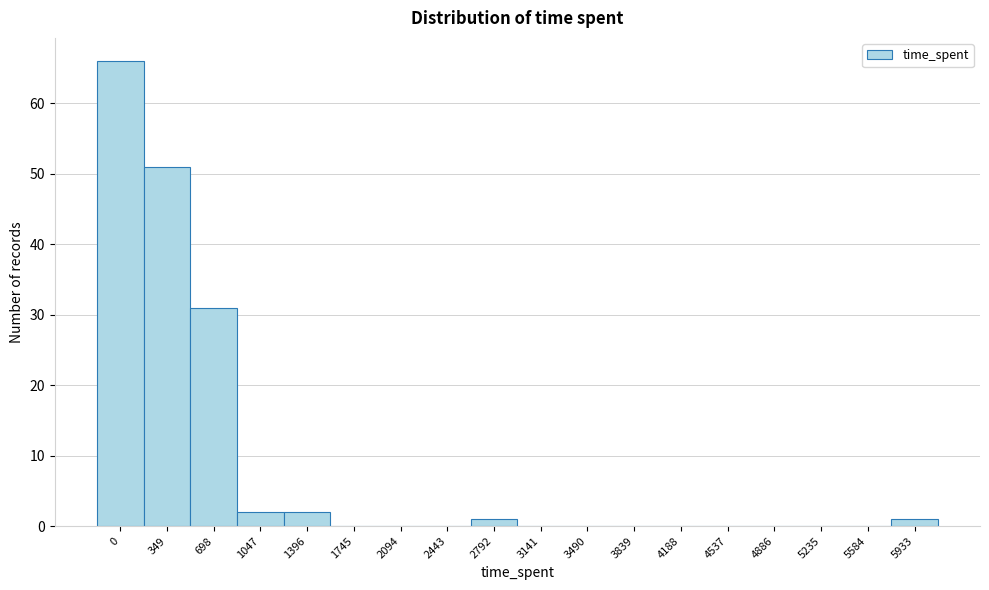

Reading right to left, extract all data points from this chart.

5933=1	5584=0	5235=0	4886=0	4537=0	4188=0	3839=0	3490=0	3141=0	2792=1	2443=0	2094=0	1745=0	1396=2	1047=2	698=31	349=51	0=66